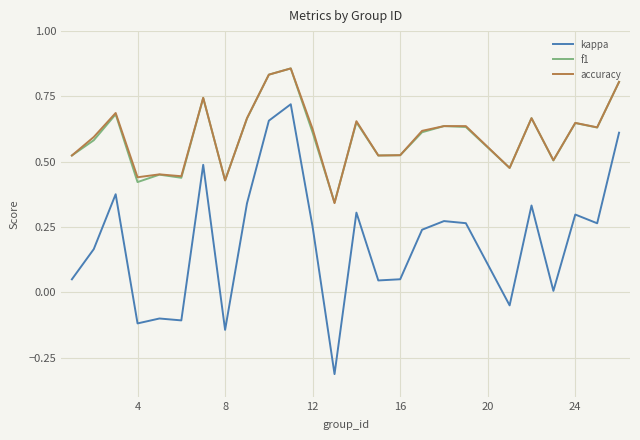

Is this an area chart (filled region under the line)?

No